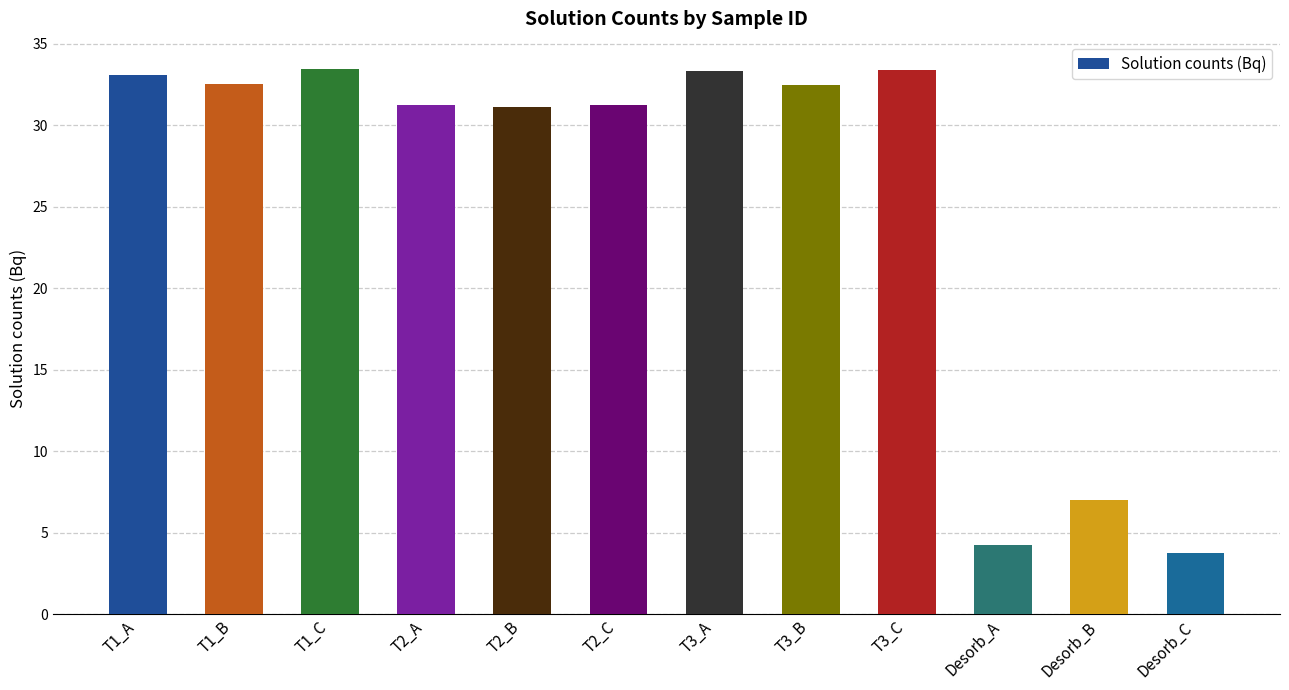

What is the label of the 1st bar from the right?

Desorb_C